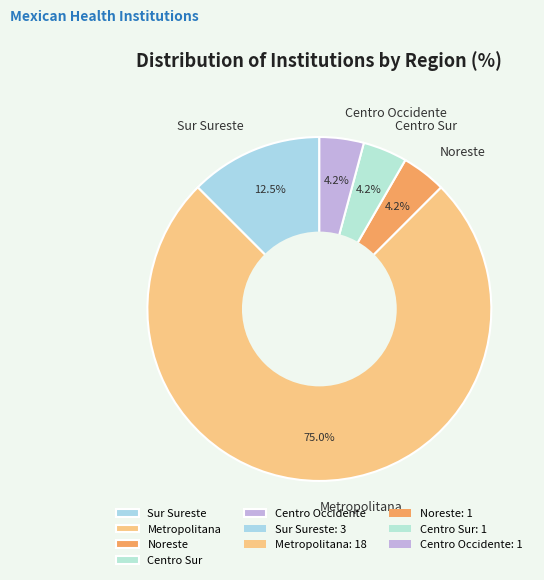

Is the sum of Sur Sureste and Noreste greater than half?

No